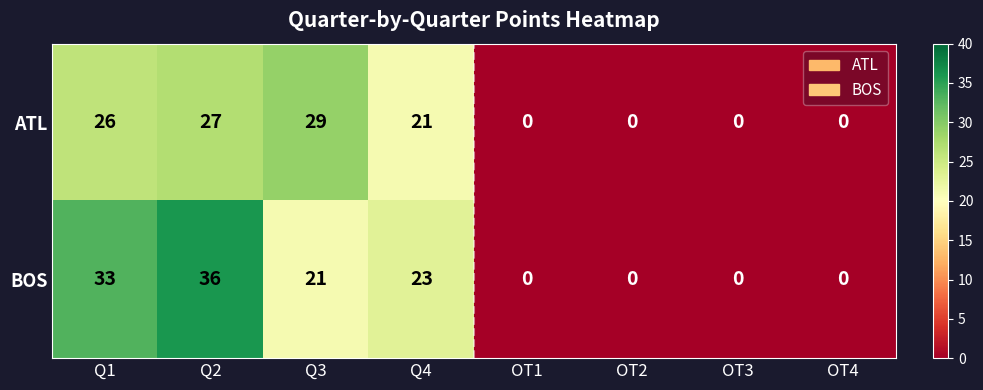

Reading right to left, what are all the values shown in this chart?

ATL: OT4=0	OT3=0	OT2=0	OT1=0	Q4=21	Q3=29	Q2=27	Q1=26
BOS: OT4=0	OT3=0	OT2=0	OT1=0	Q4=23	Q3=21	Q2=36	Q1=33